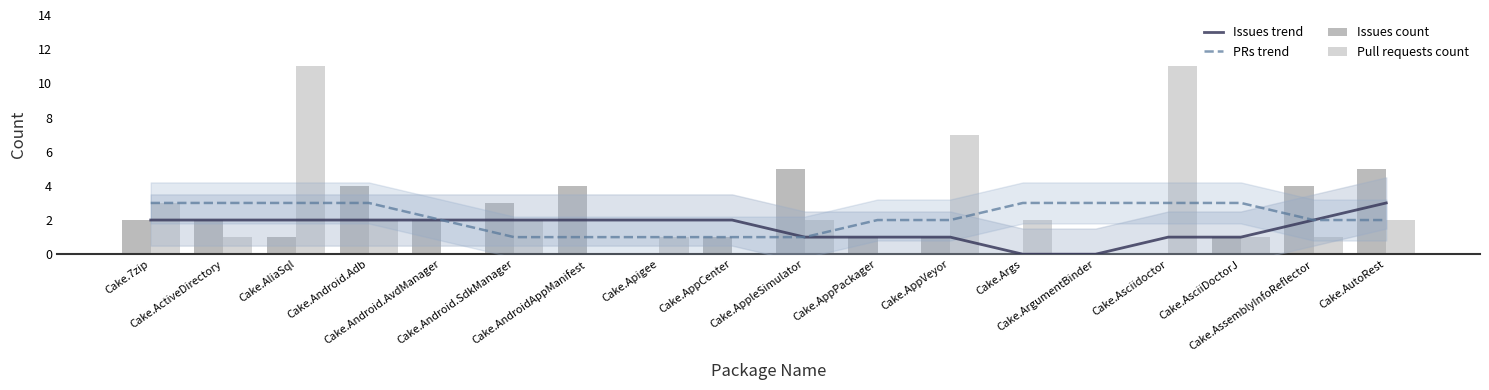

What is the maximum value for Issues trend?

3